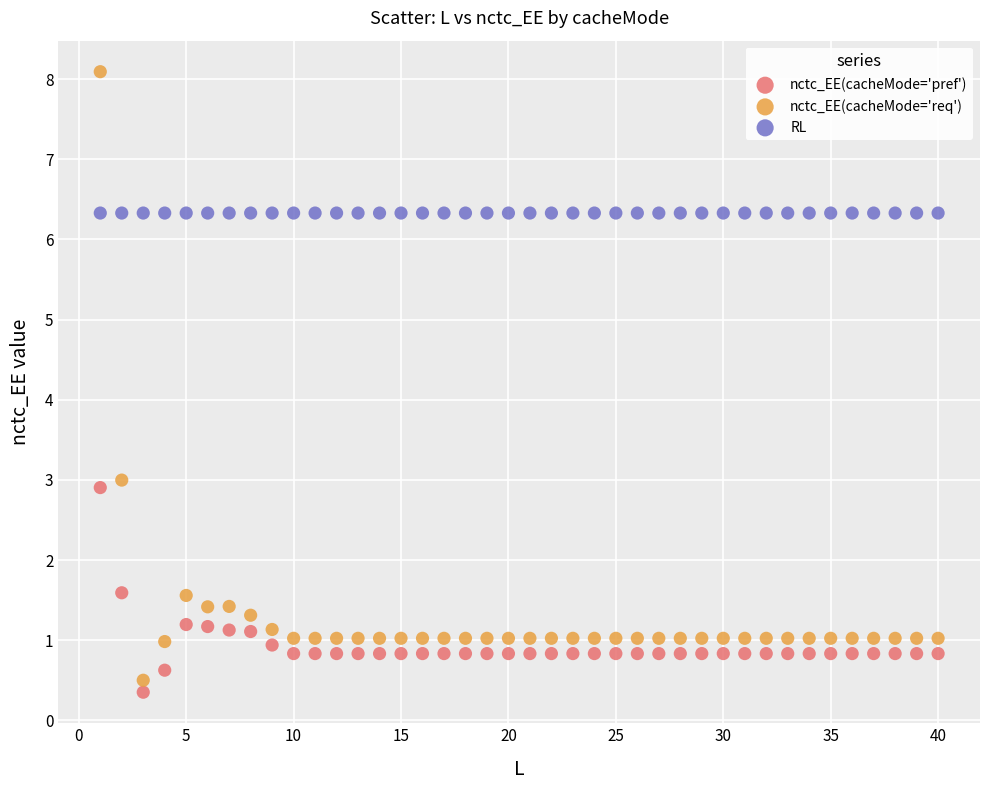

What are all the series names shown in the legend?

nctc_EE(cacheMode='pref'), nctc_EE(cacheMode='req'), RL